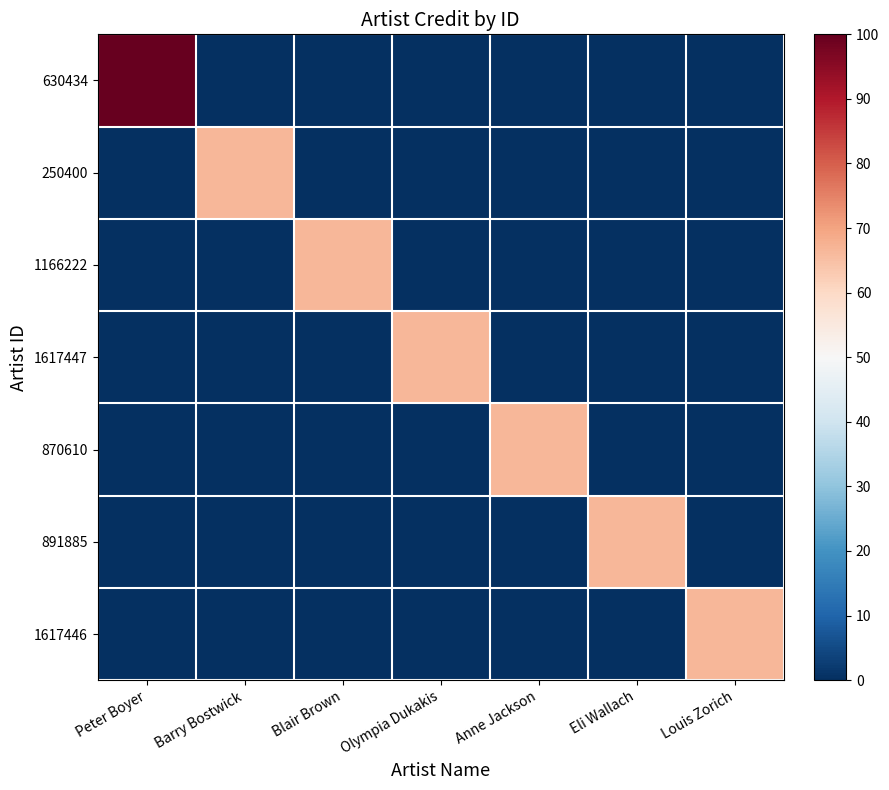

What is the maximum value shown in the chart?

100.0